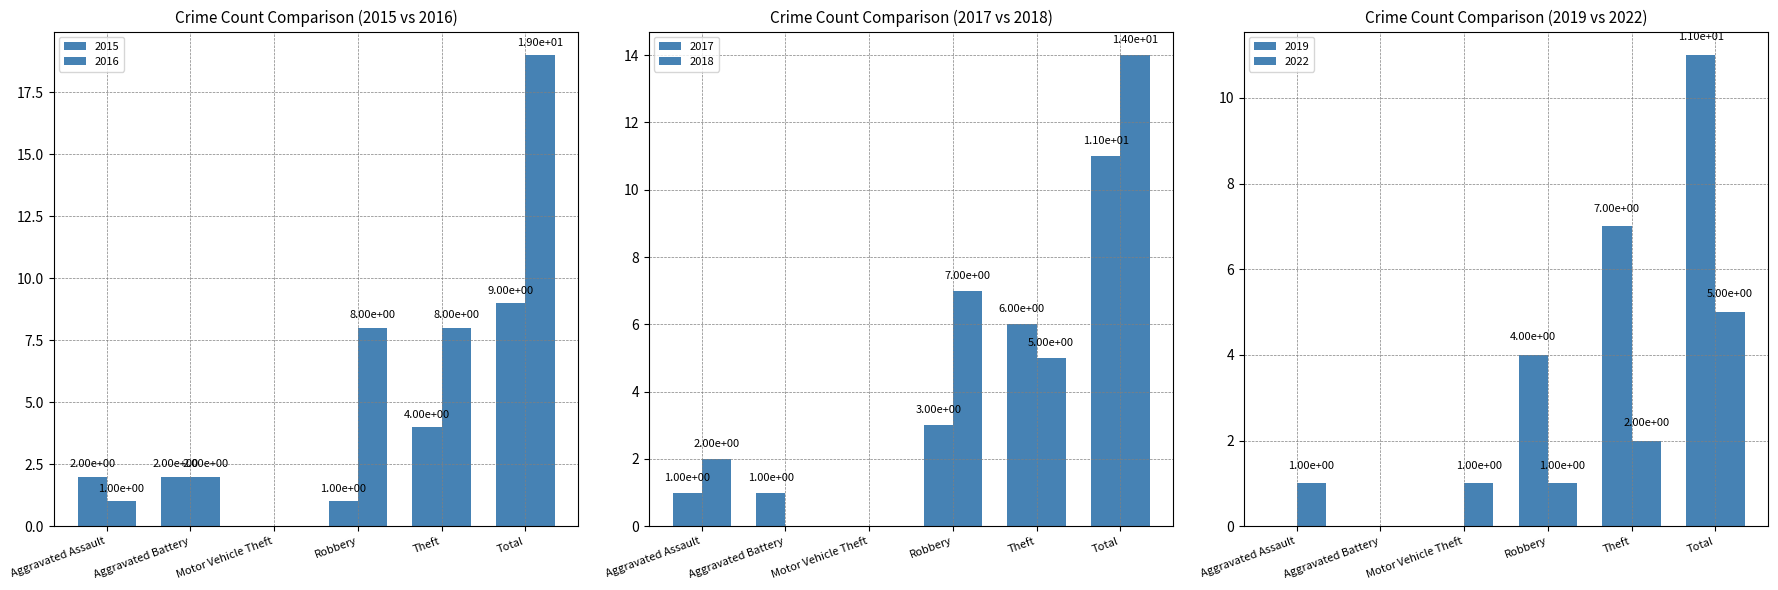

Reading right to left, list all the values displayed in this chart.

2015: Total=9	Theft=4	Robbery=1	Motor Vehicle Theft=0	Aggravated Battery=2	Aggravated Assault=2
2016: Total=19	Theft=8	Robbery=8	Motor Vehicle Theft=0	Aggravated Battery=2	Aggravated Assault=1
2017: Total=11	Theft=6	Robbery=3	Motor Vehicle Theft=0	Aggravated Battery=1	Aggravated Assault=1
2018: Total=14	Theft=5	Robbery=7	Motor Vehicle Theft=0	Aggravated Battery=0	Aggravated Assault=2
2019: Total=11	Theft=7	Robbery=4	Motor Vehicle Theft=0	Aggravated Battery=0	Aggravated Assault=0
2022: Total=5	Theft=2	Robbery=1	Motor Vehicle Theft=1	Aggravated Battery=0	Aggravated Assault=1